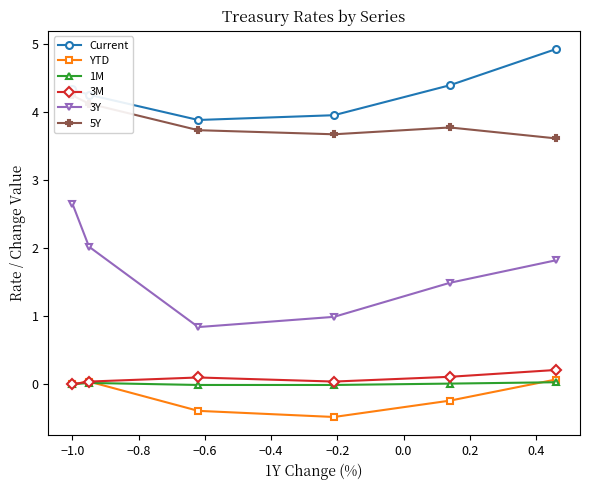

Does the chart have visible grid lines?

No